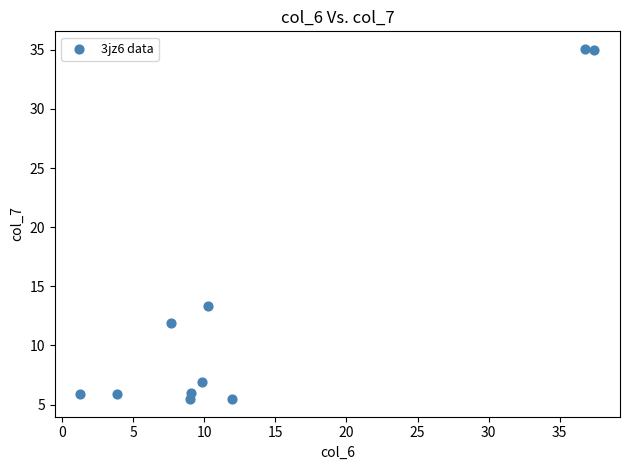

What is the average X value?

13.7